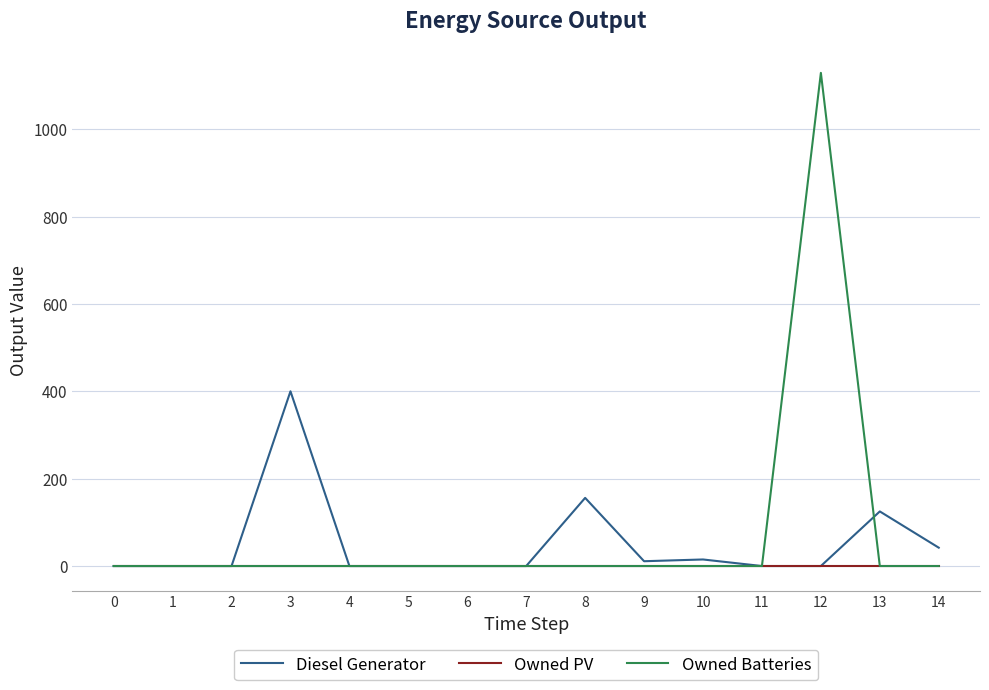

Which series has the largest range (max minus min)?

Owned Batteries